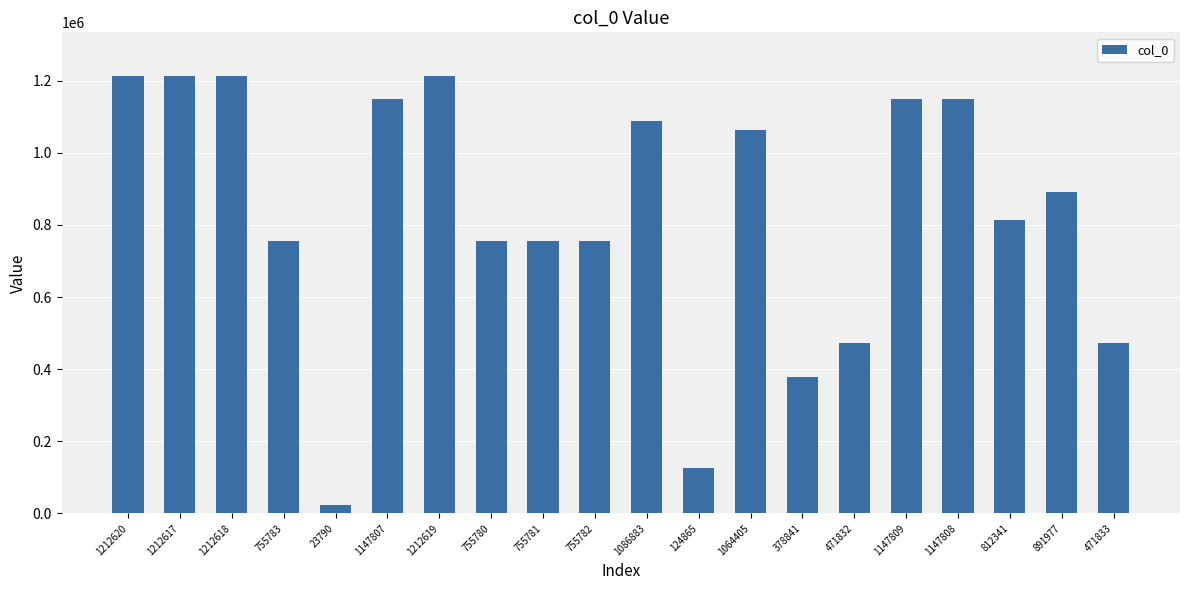

What is the difference between the maximum and second lowest values?

1087755